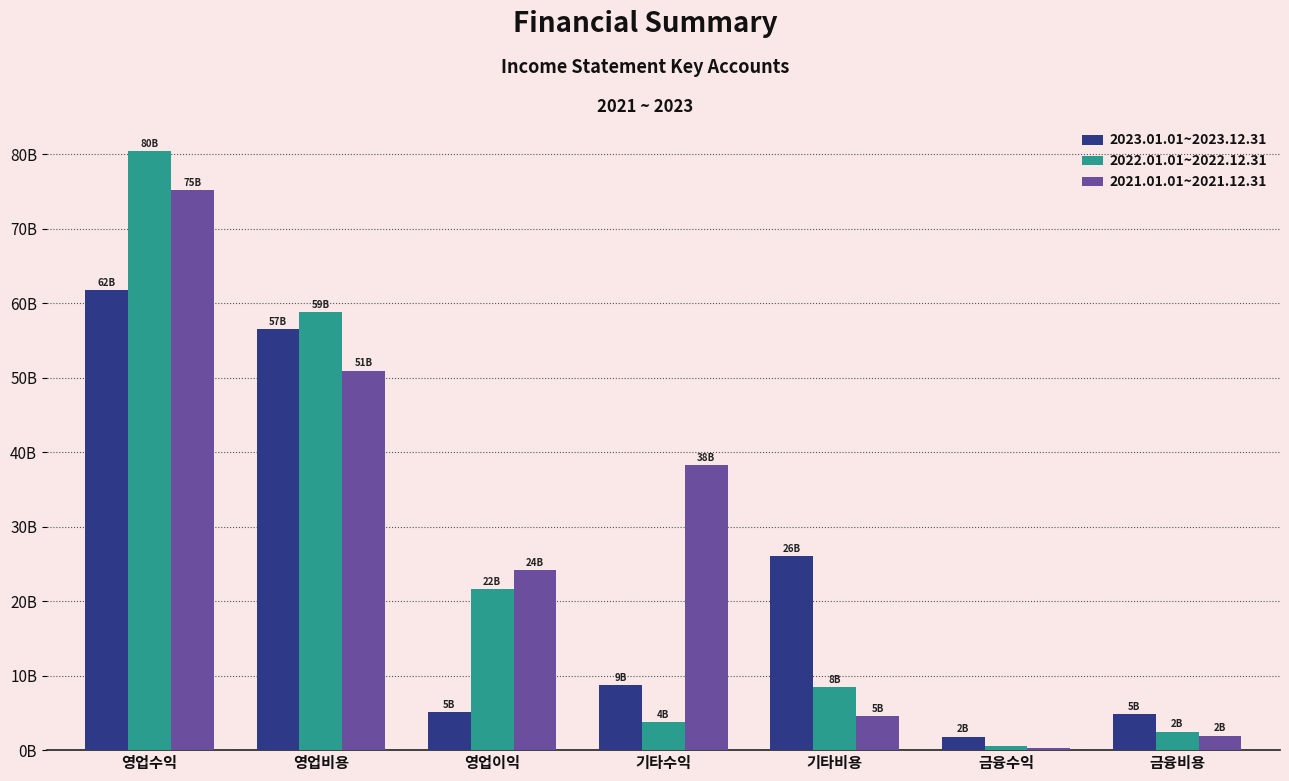

What is the difference between the second highest and minimum values in the 2022.01.01~2022.12.31 series?

58.2